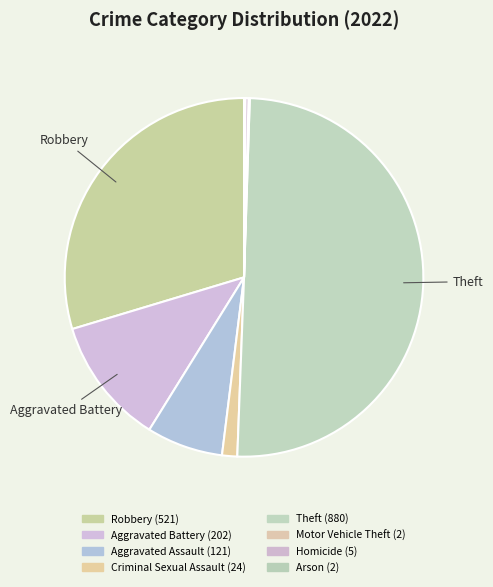

Which category has the smallest portion of the pie?

Motor Vehicle Theft